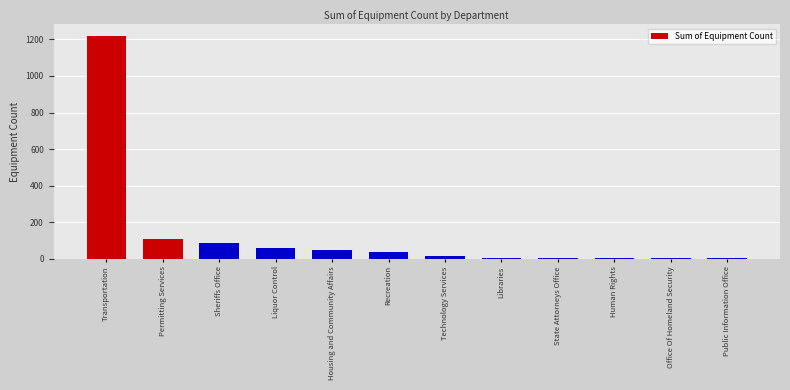

The chart shows a value of 85 at Sheriffs Office. True or false?

True